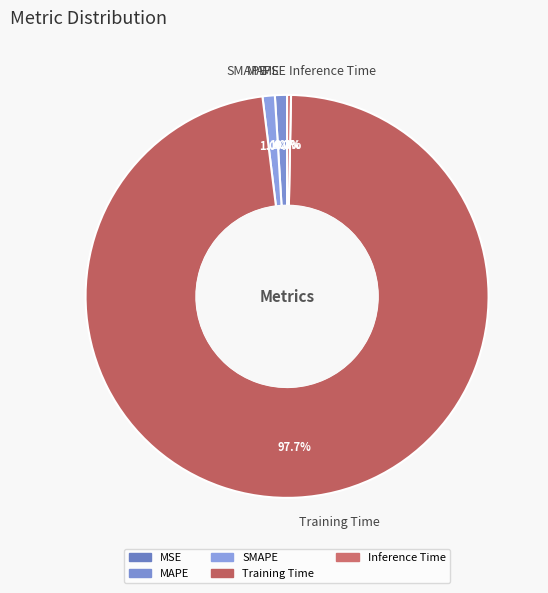

Count the number of slices in the pie.

5